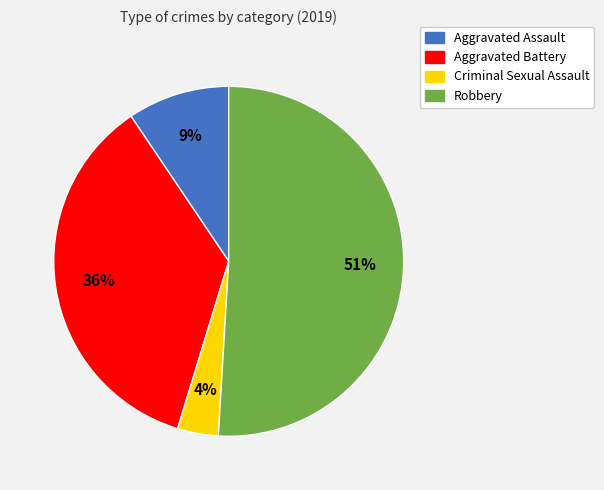

How many segments does this pie chart have?

4